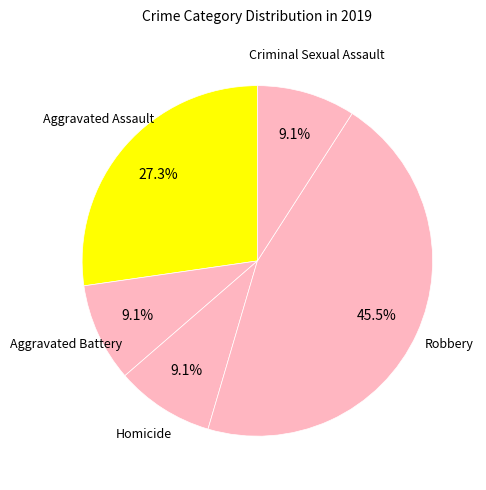

To the nearest percent, what is the difference between the largest and smallest slice percentages?

36%